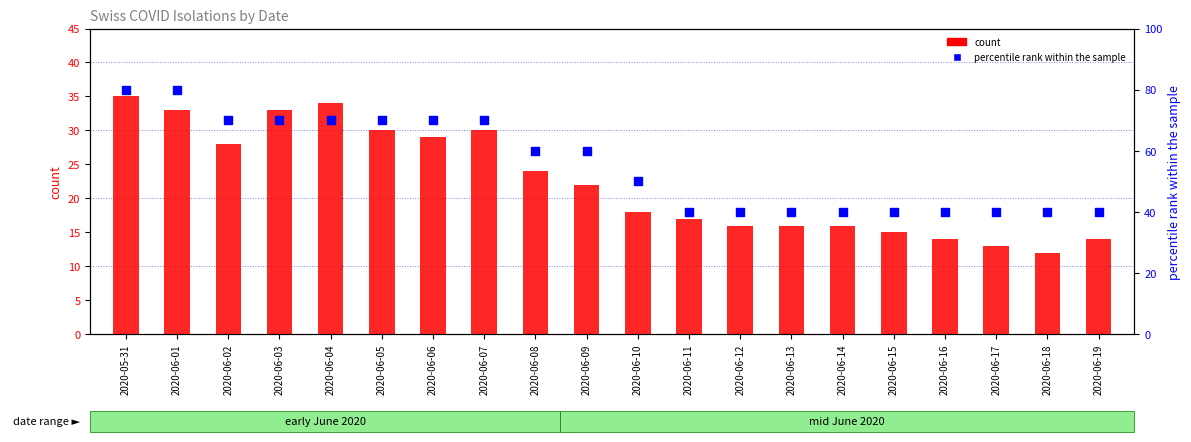

At which category is the sum across all series the highest?

2020-05-31